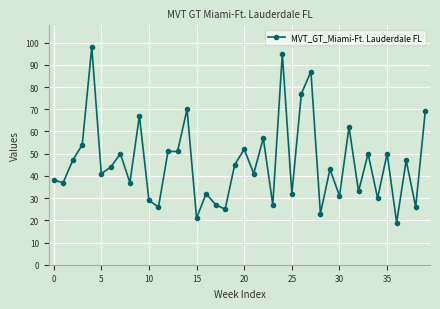

How many lines are shown in the chart?

1